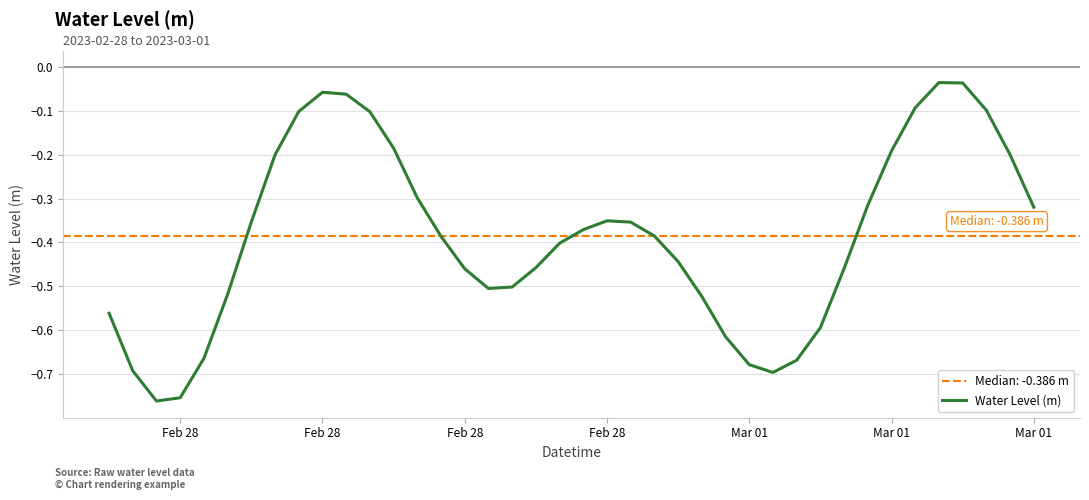

What is the difference between the maximum and minimum values?

0.7